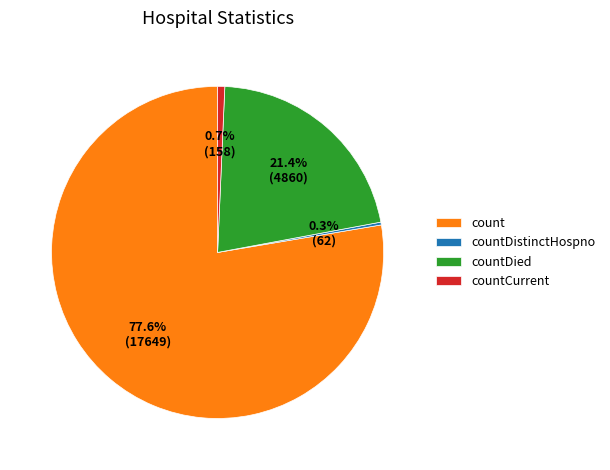

Combined, do count and countCurrent account for over 50%?

Yes